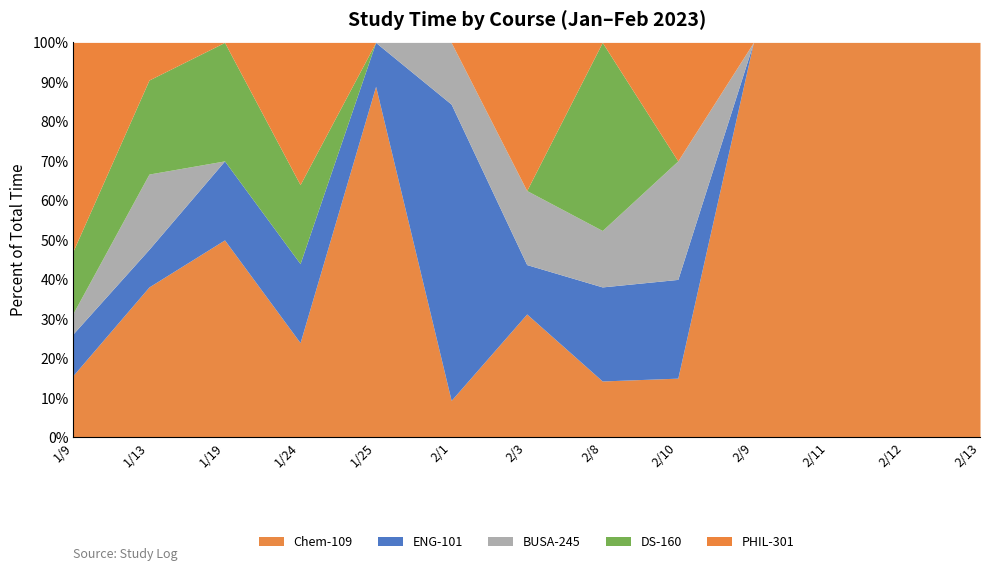

What is the label of the 11th point from the right?

1/19